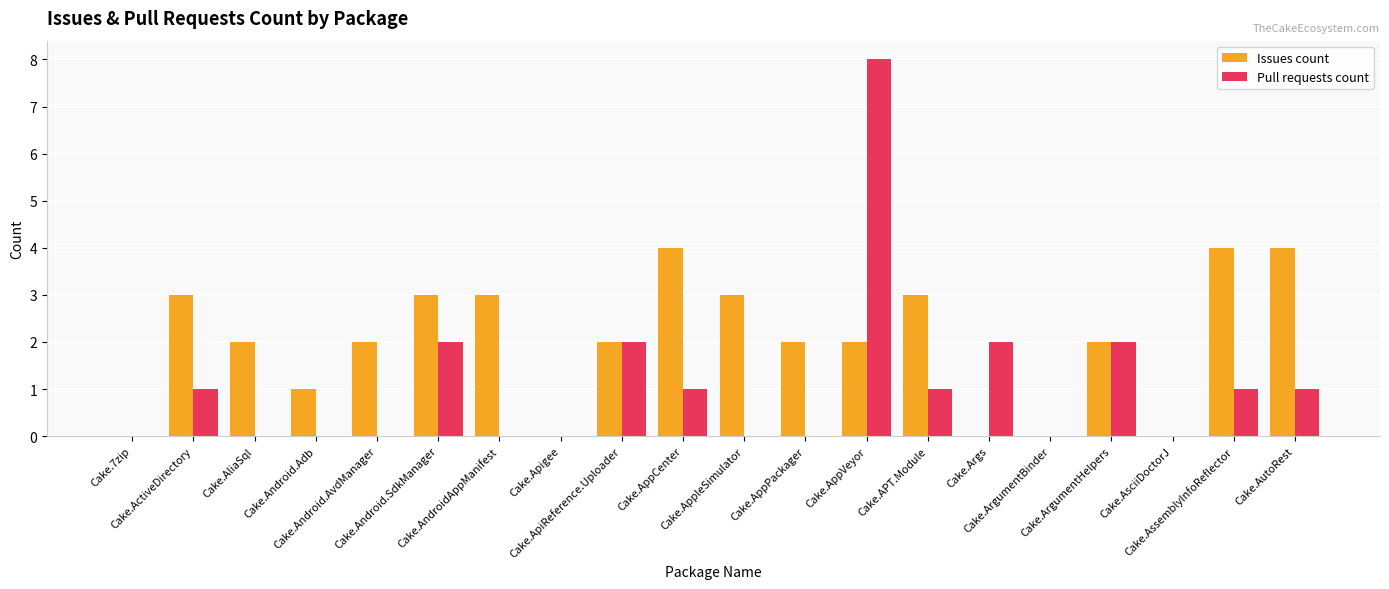

What is the sum of all Issues count values?

40